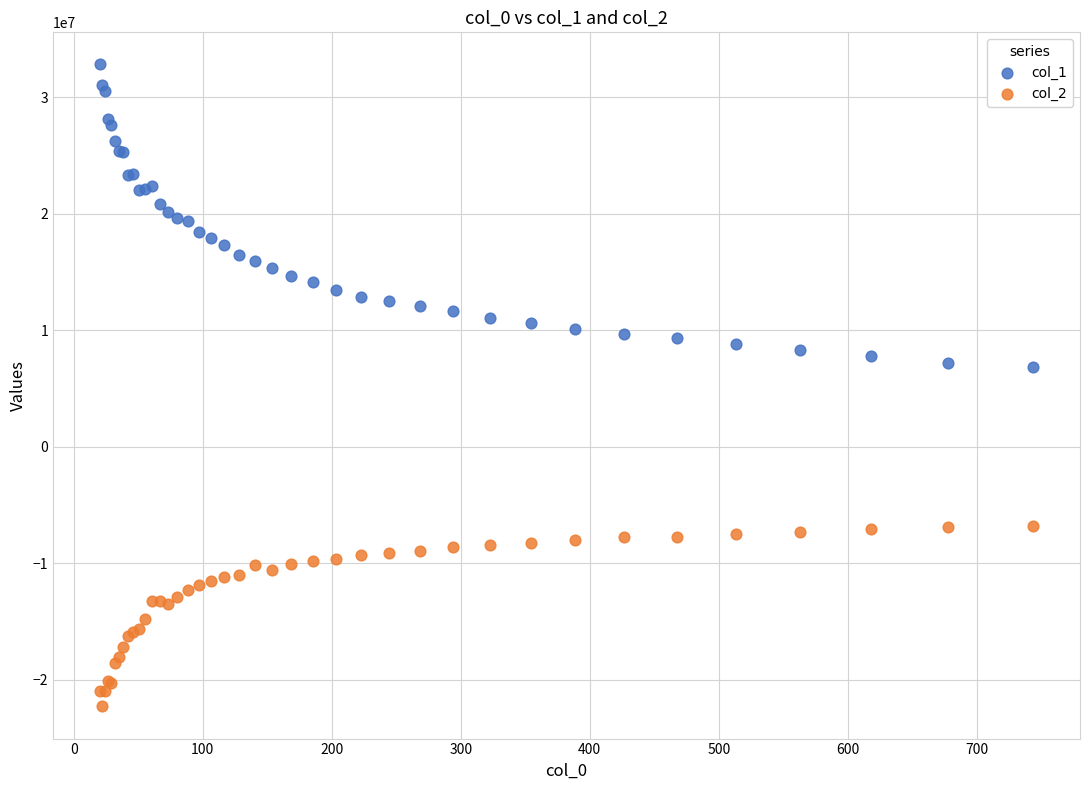

Which series reaches the maximum Y coordinate?

col_1